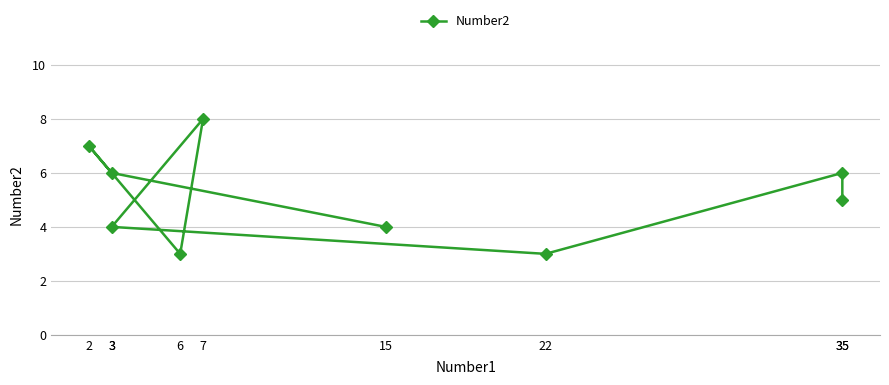

At which label is the value closest to 5?

35